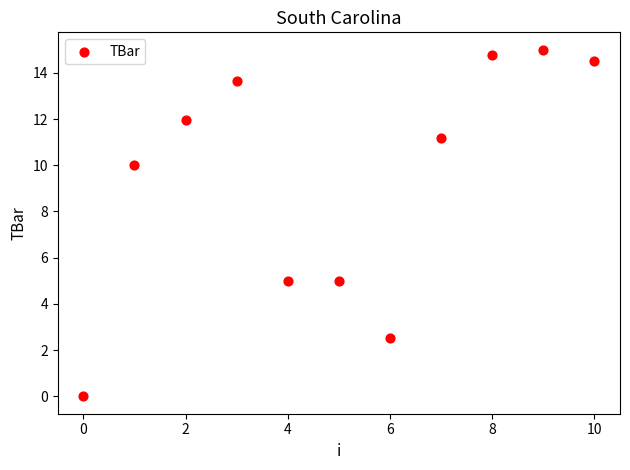

What is the range of Y values (max minus min)?

15.0